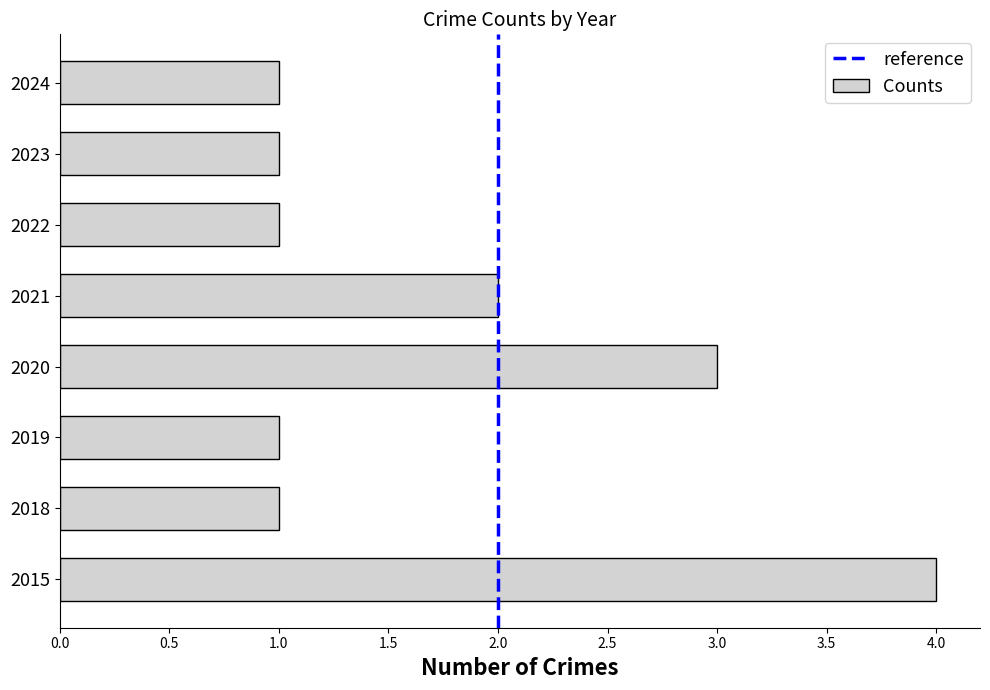

What is the sum of all values?

14